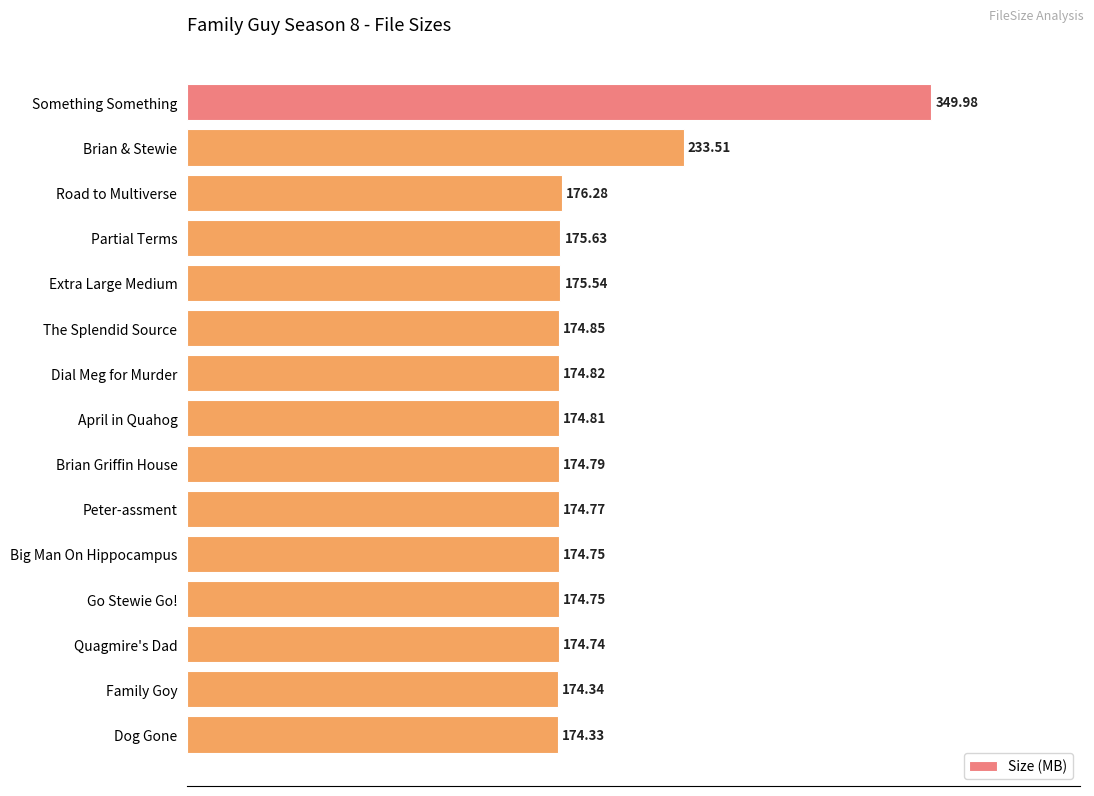

Which label corresponds to the smallest value in the chart?

Dog Gone